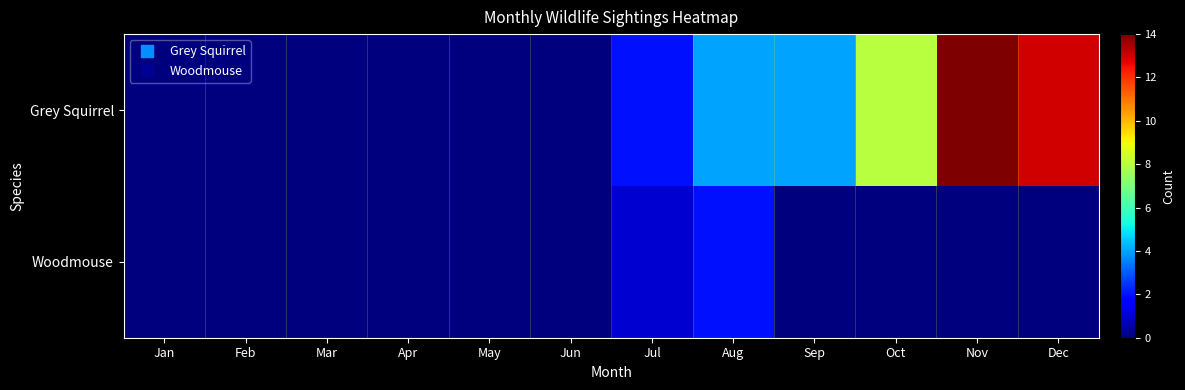

Reading left to right, list all the values displayed in this chart.

Grey Squirrel: Jan=0	Feb=0	Mar=0	Apr=0	May=0	Jun=0	Jul=2	Aug=4	Sep=4	Oct=8	Nov=14	Dec=13
Woodmouse: Jan=0	Feb=0	Mar=0	Apr=0	May=0	Jun=0	Jul=1	Aug=2	Sep=0	Oct=0	Nov=0	Dec=0